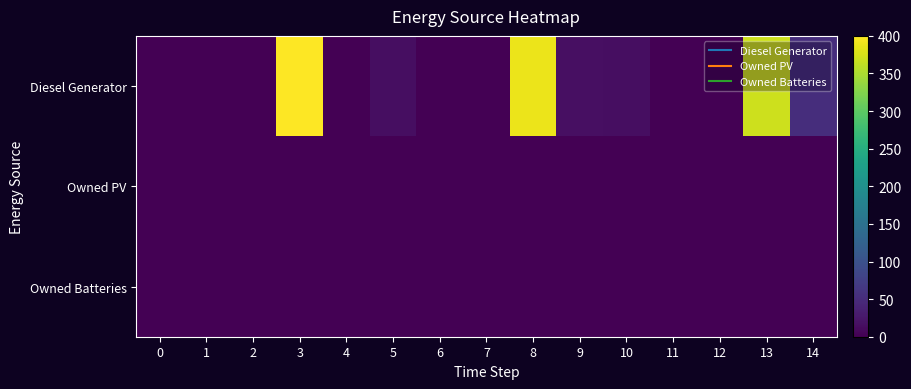

At 8, list the series in order from smallest to largest.

row_1, row_2, row_0